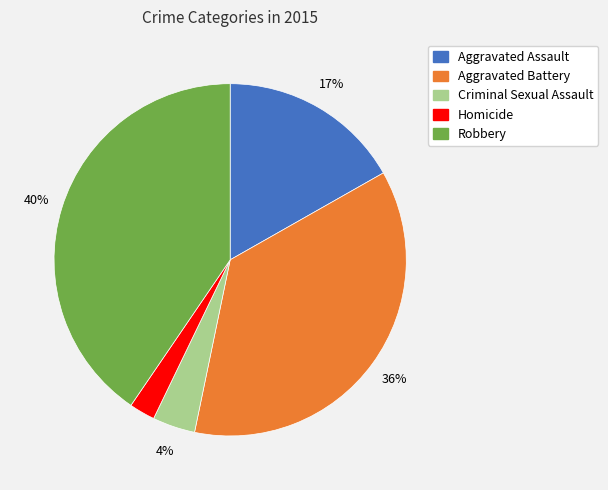

Which category has the smallest portion of the pie?

Homicide